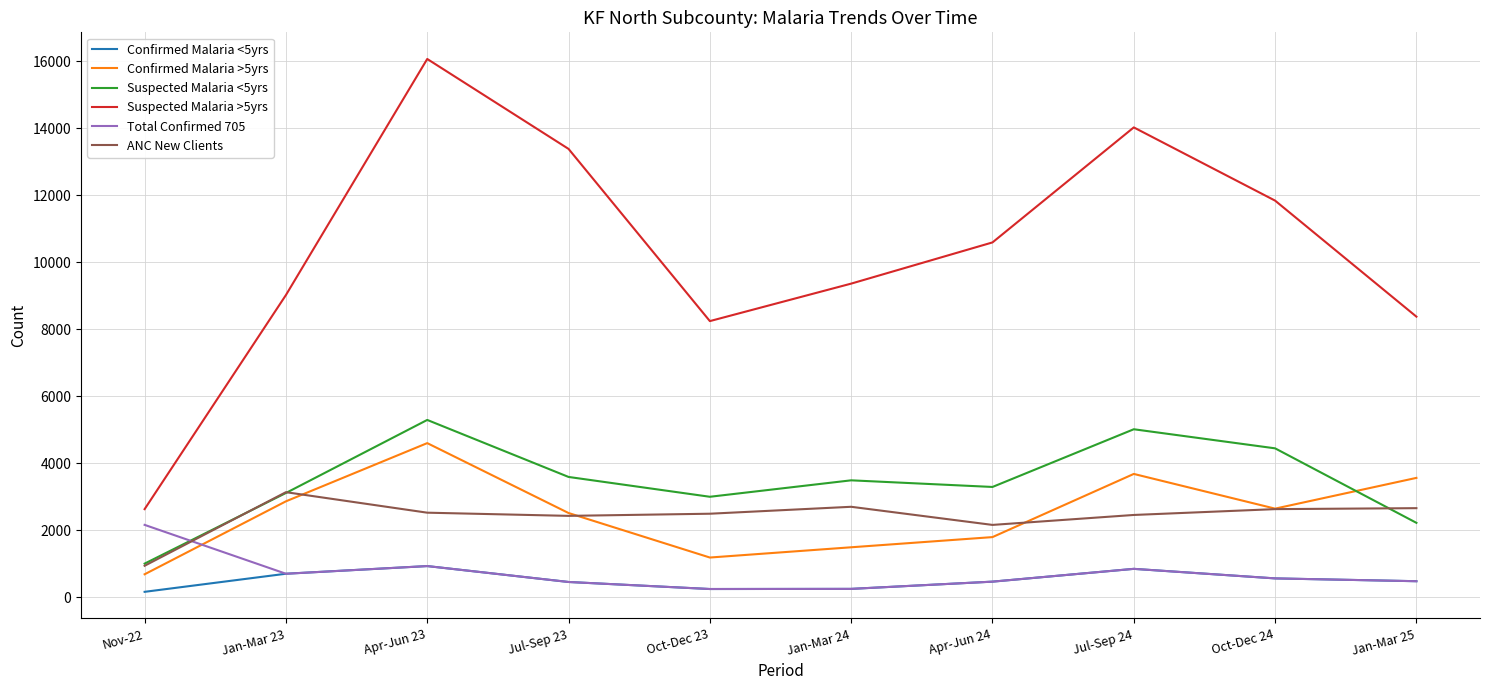

What is the sum of the Confirmed Malaria >5yrs values at Jan-Mar 25 and Jul-Sep 23?

6071